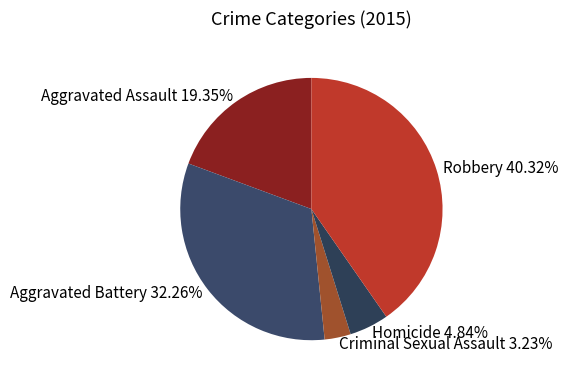

Is the sum of Aggravated Assault and Criminal Sexual Assault greater than half?

No